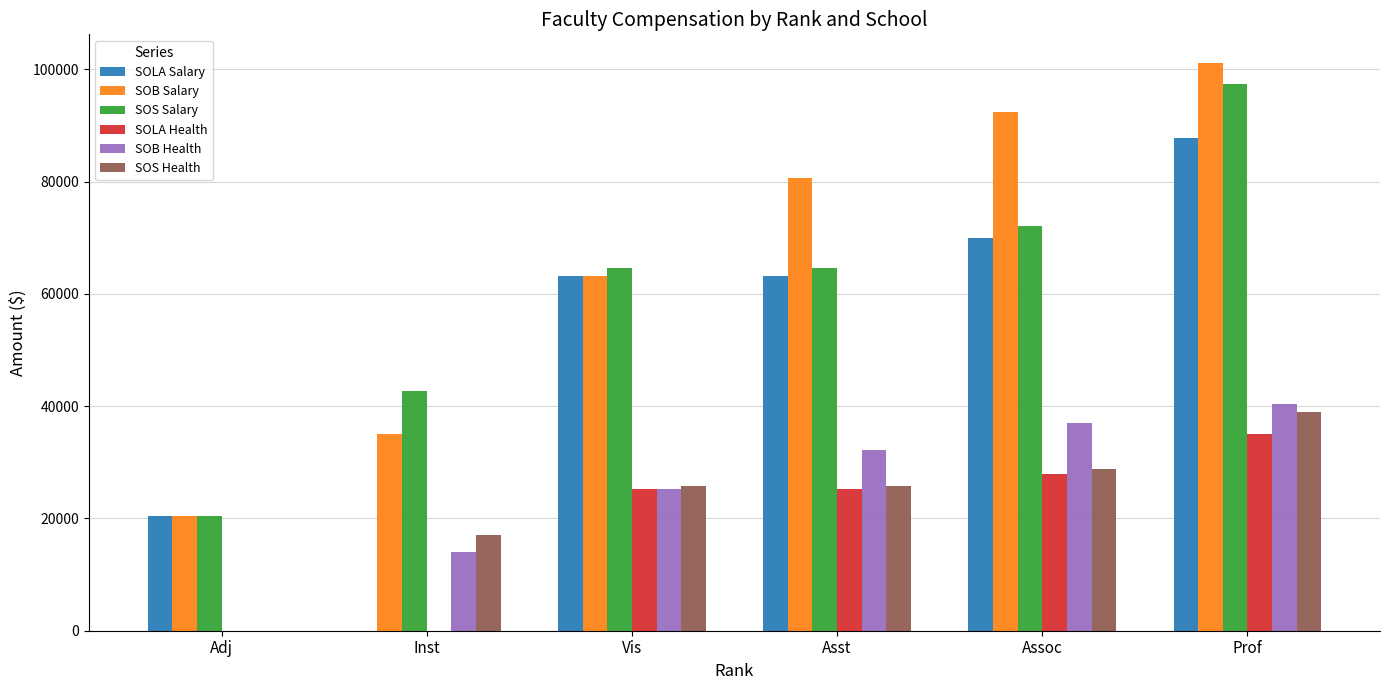

The SOS Salary series shows 28835.0 at Inst. True or false?

False